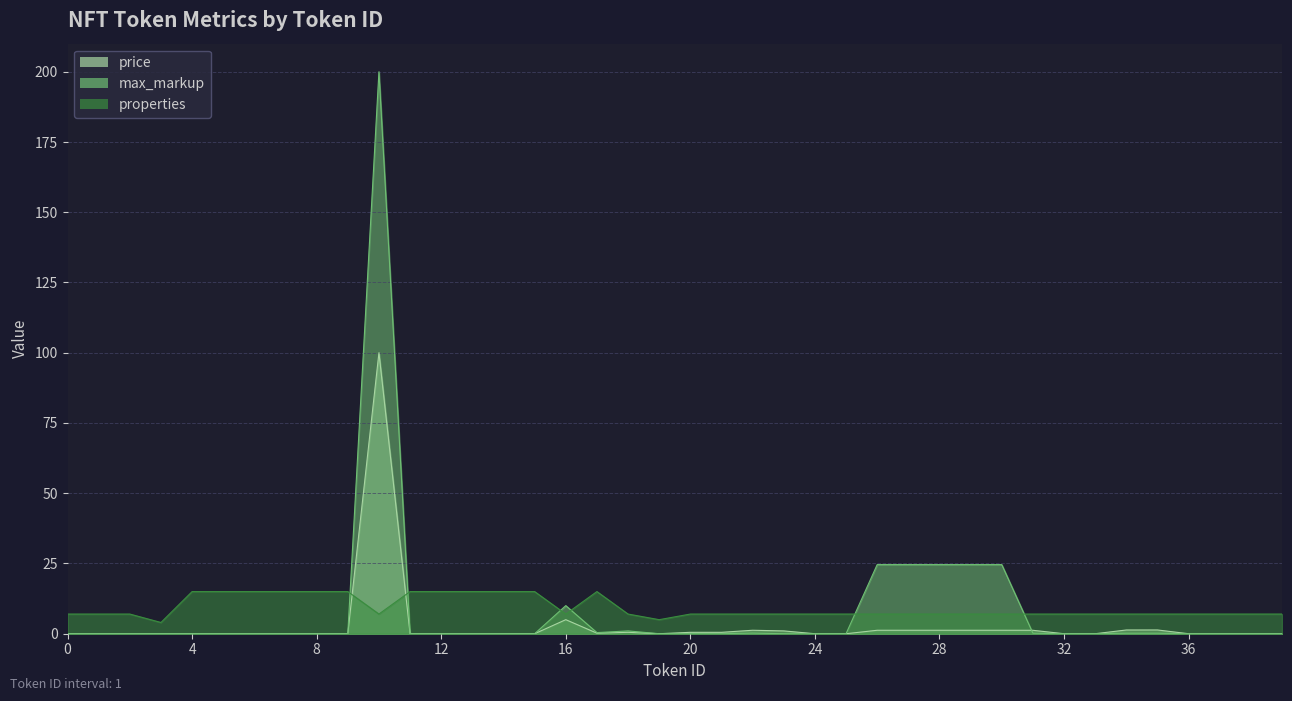

Rank the series by their maximum value, from lowest to highest.

properties, price, max_markup